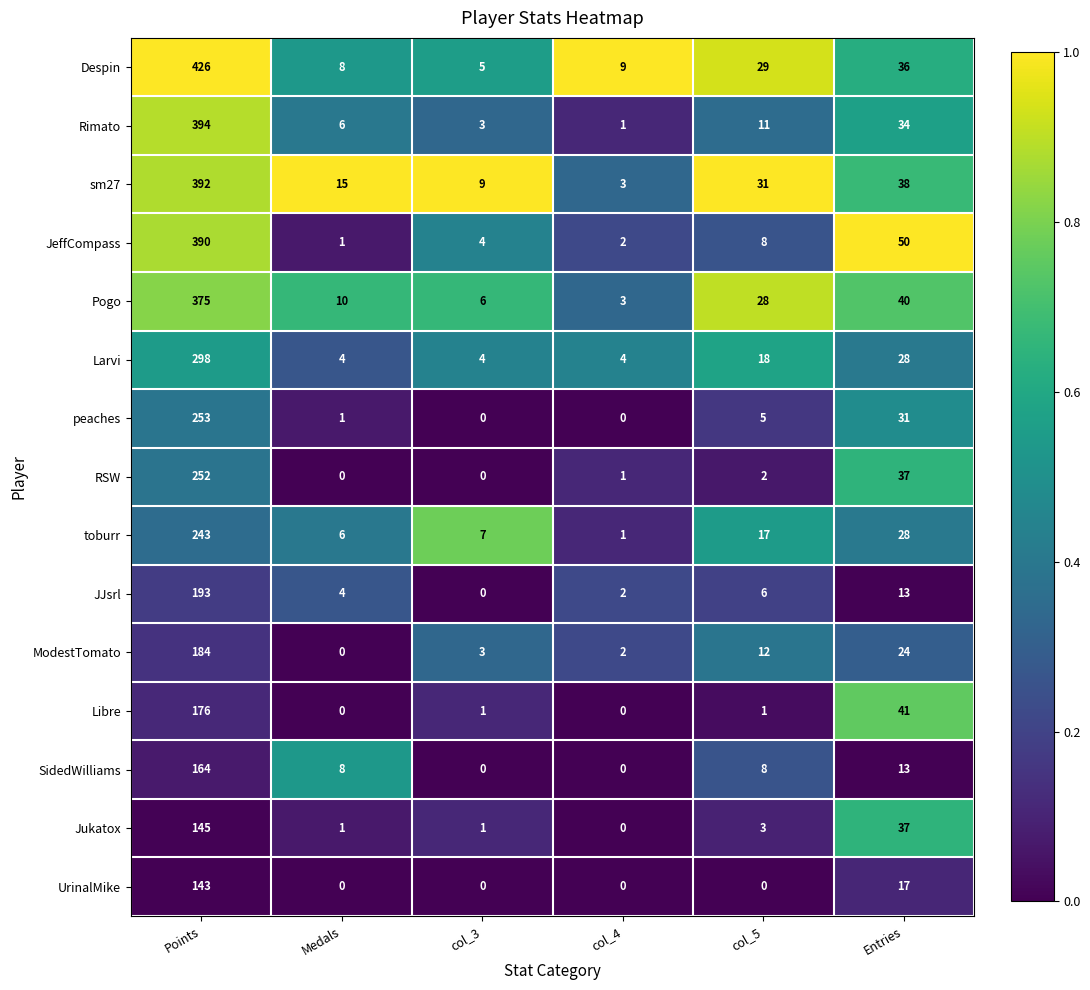

What is the difference between the highest and lowest values at col_5?

31